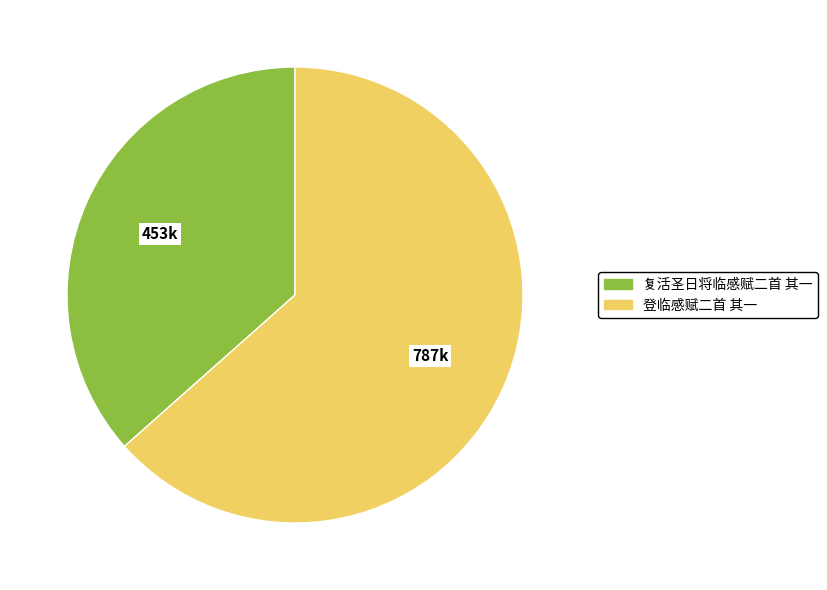

What is the ratio of the value at 登临感赋二首 其一 to the value at 复活圣日将临感赋二首 其一?

1.7